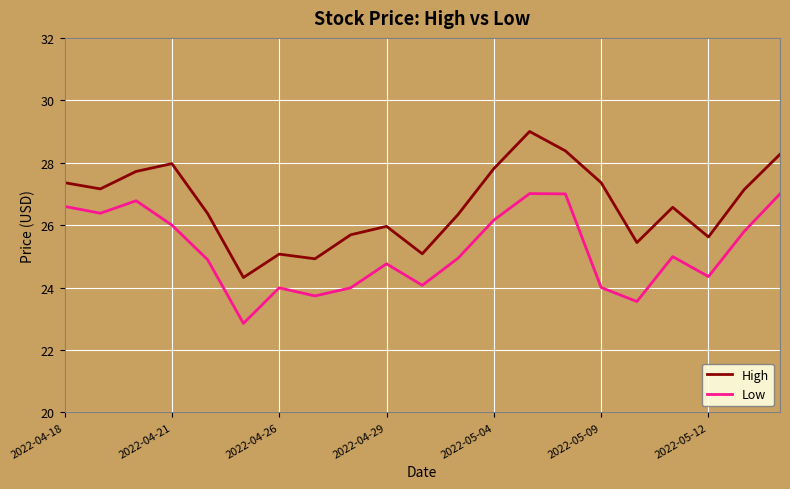

What is the lowest value of the High series?

24.3